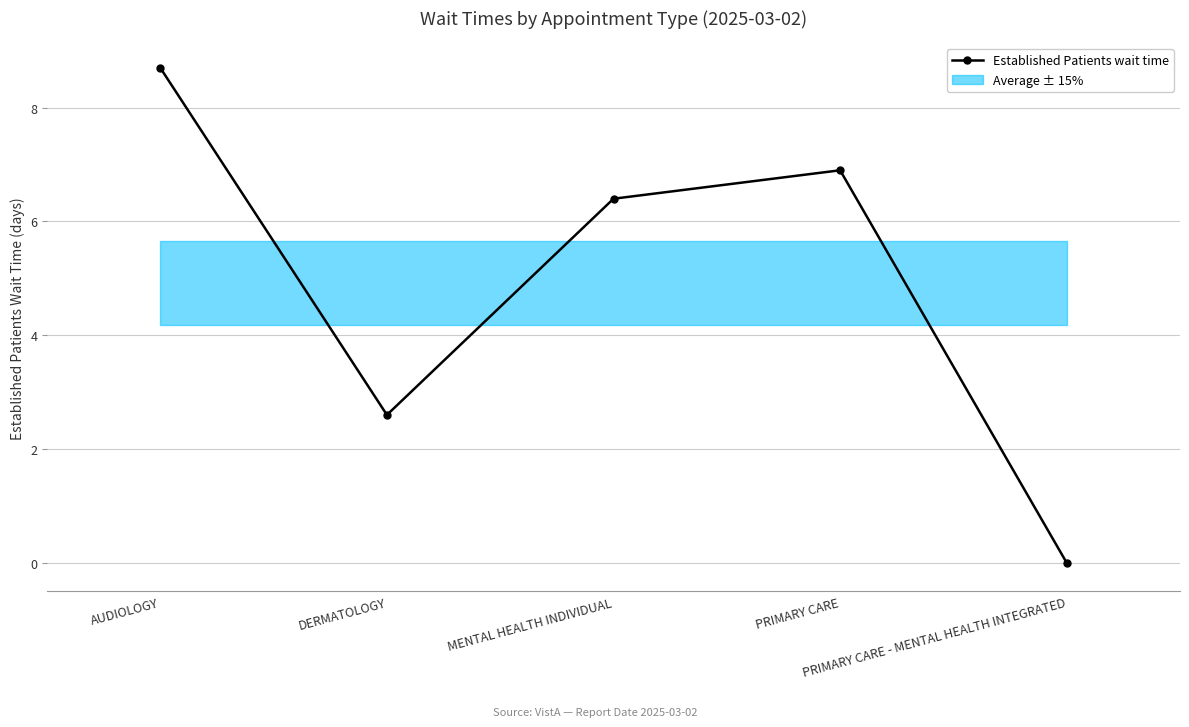

What is the ratio of the value at DERMATOLOGY to the value at PRIMARY CARE?

0.4